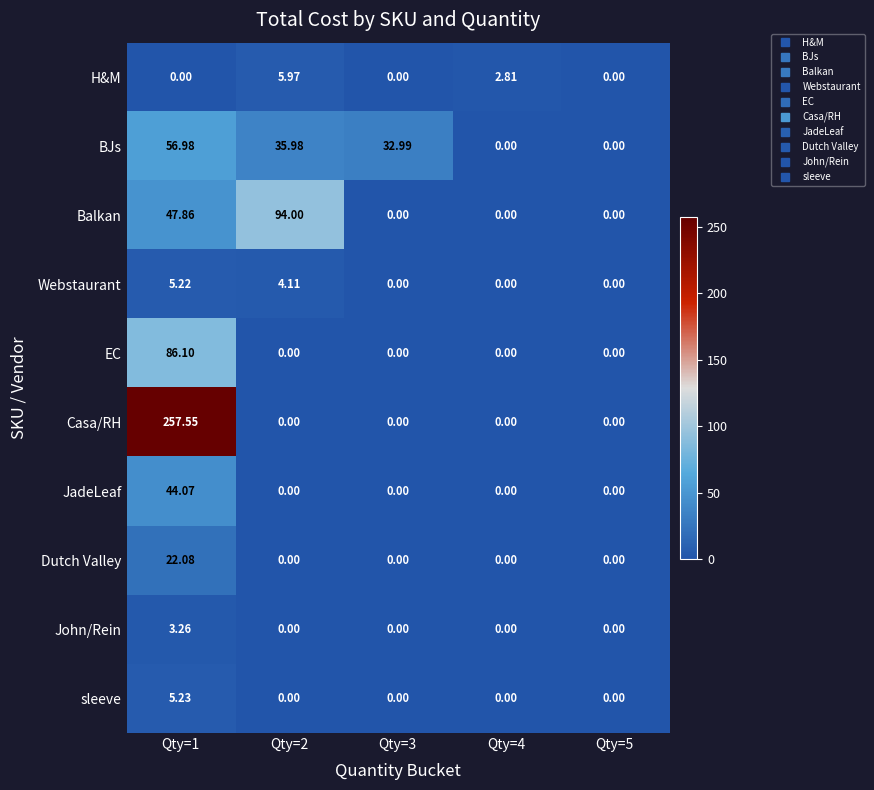

List the series in order of their peak value, highest first.

Casa/RH, Balkan, EC, BJs, JadeLeaf, Dutch Valley, H&M, sleeve, Webstaurant, John/Rein